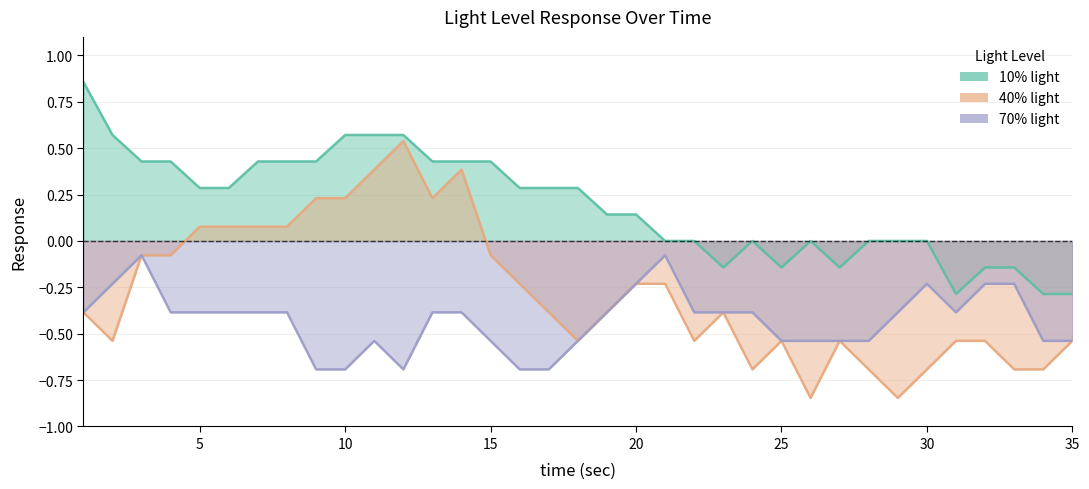

True or false: 70% light and 40% light intersect in this chart.

False